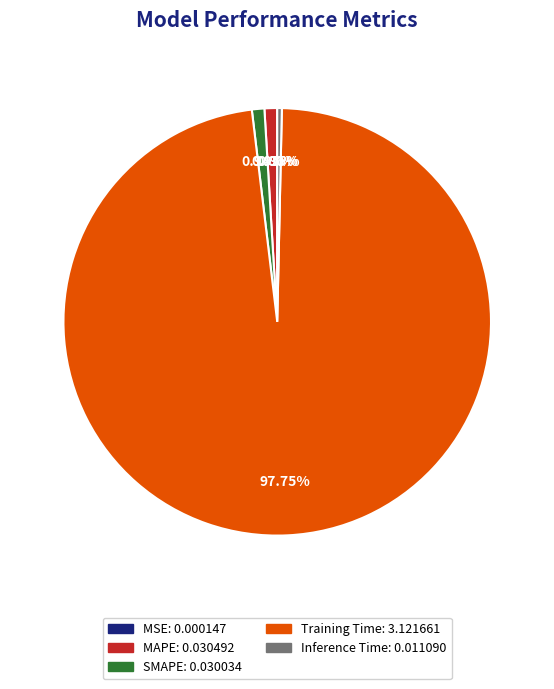

Between Training Time and Inference Time, which is larger?

Training Time